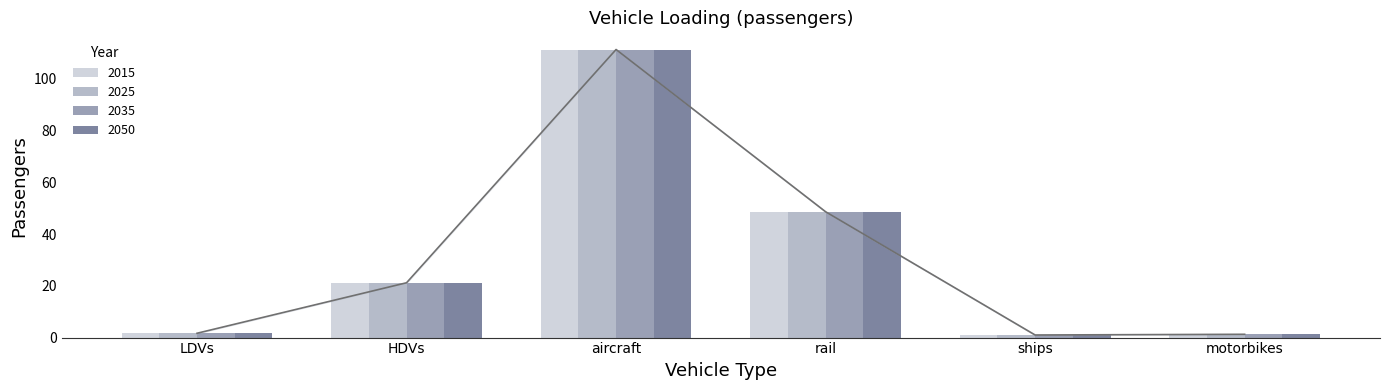

What value does the 2015 series have at LDVs?

1.7